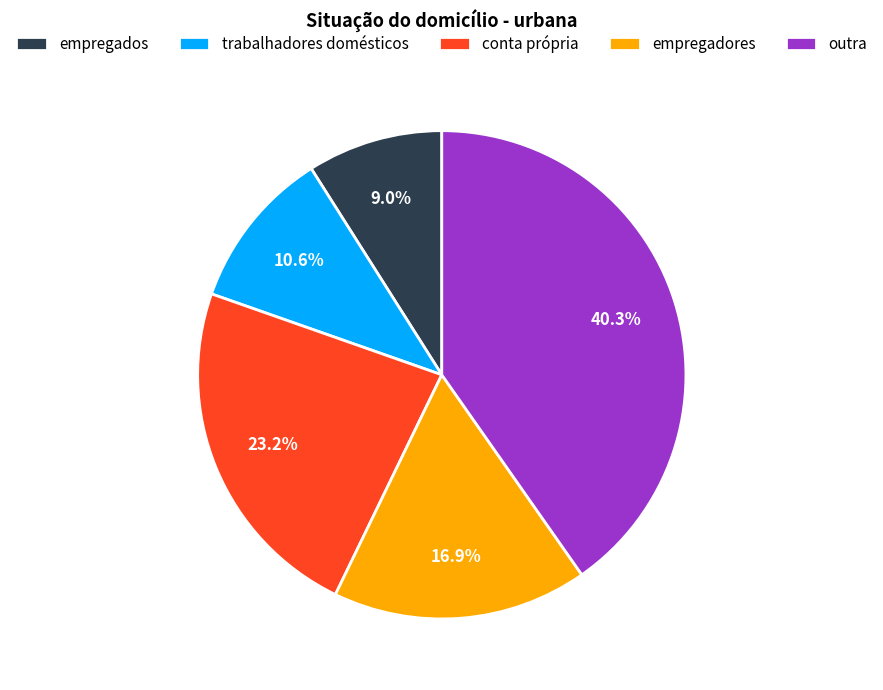

To the nearest percent, what is the combined percentage of outra and empregados?

49%